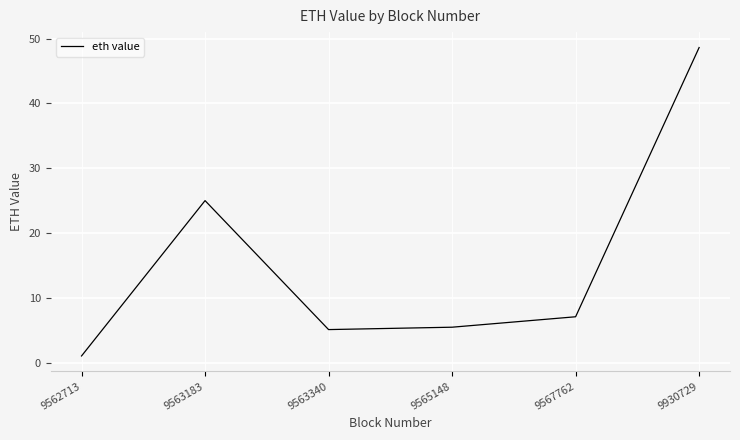

Reading left to right, extract all data points from this chart.

1.0	25.0	5.1	5.5	7.1	48.6